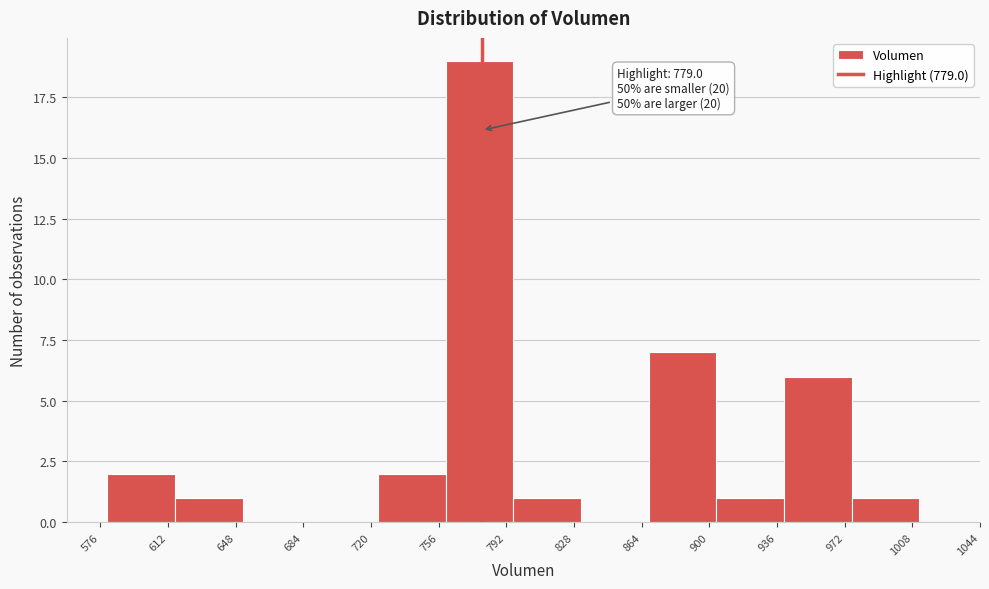

Which range on the x-axis has the tallest bar?

760 to 795